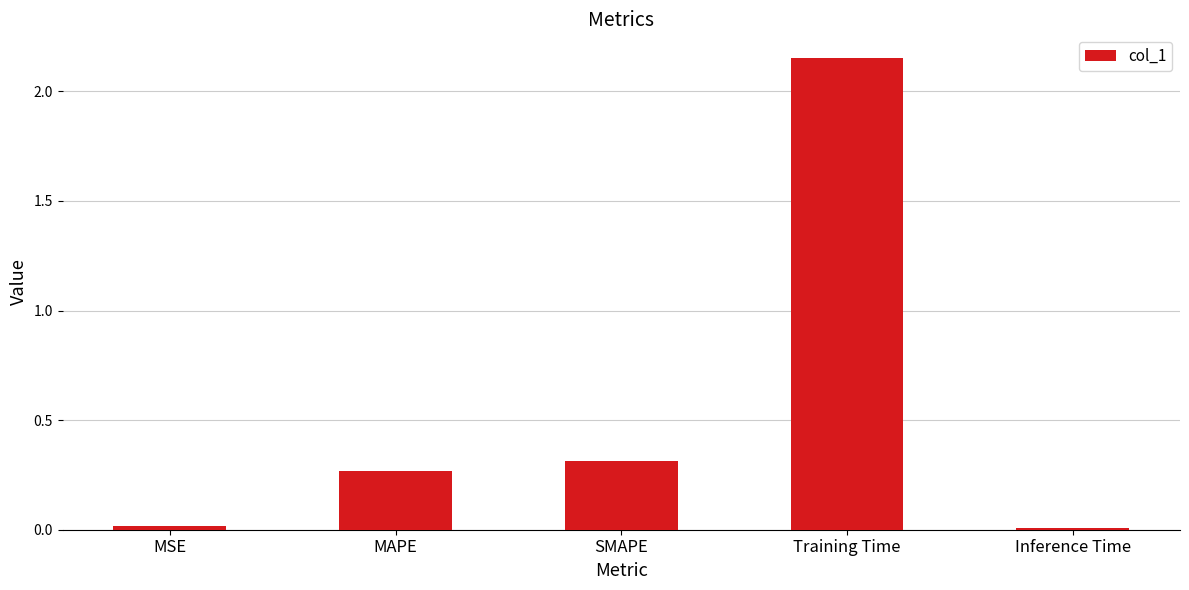

What position from the right is Training Time?

2